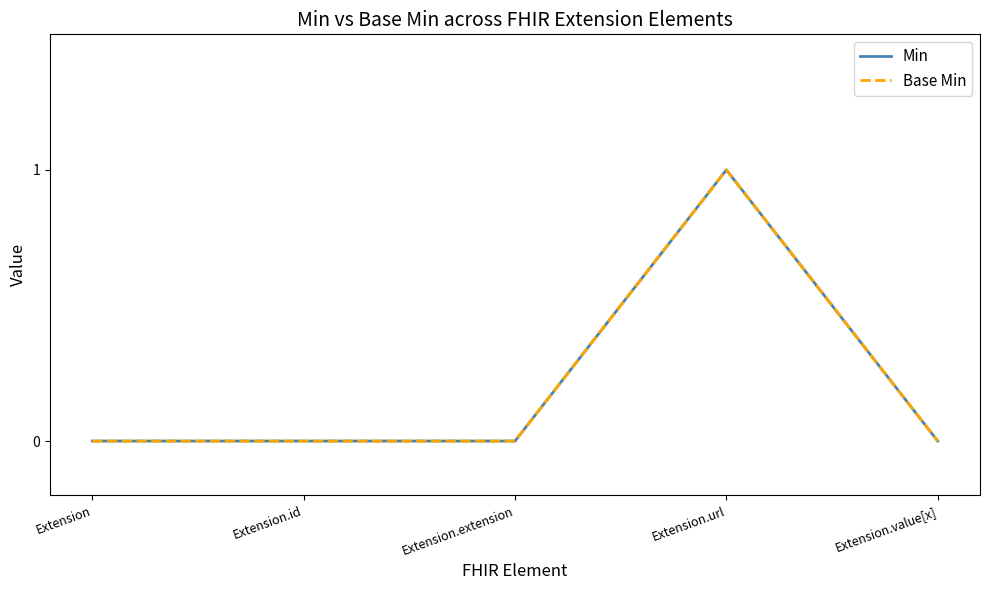

Does the chart have visible grid lines?

No